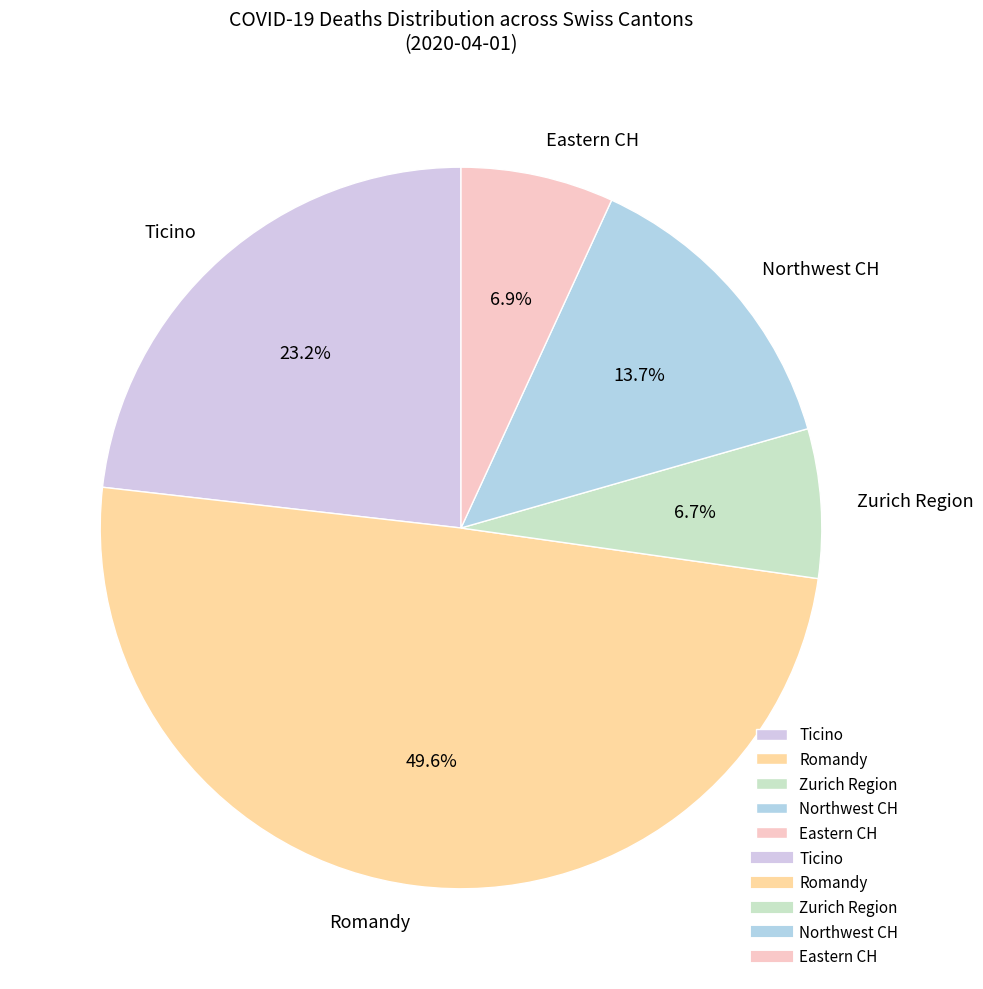

Count the number of slices in the pie.

5